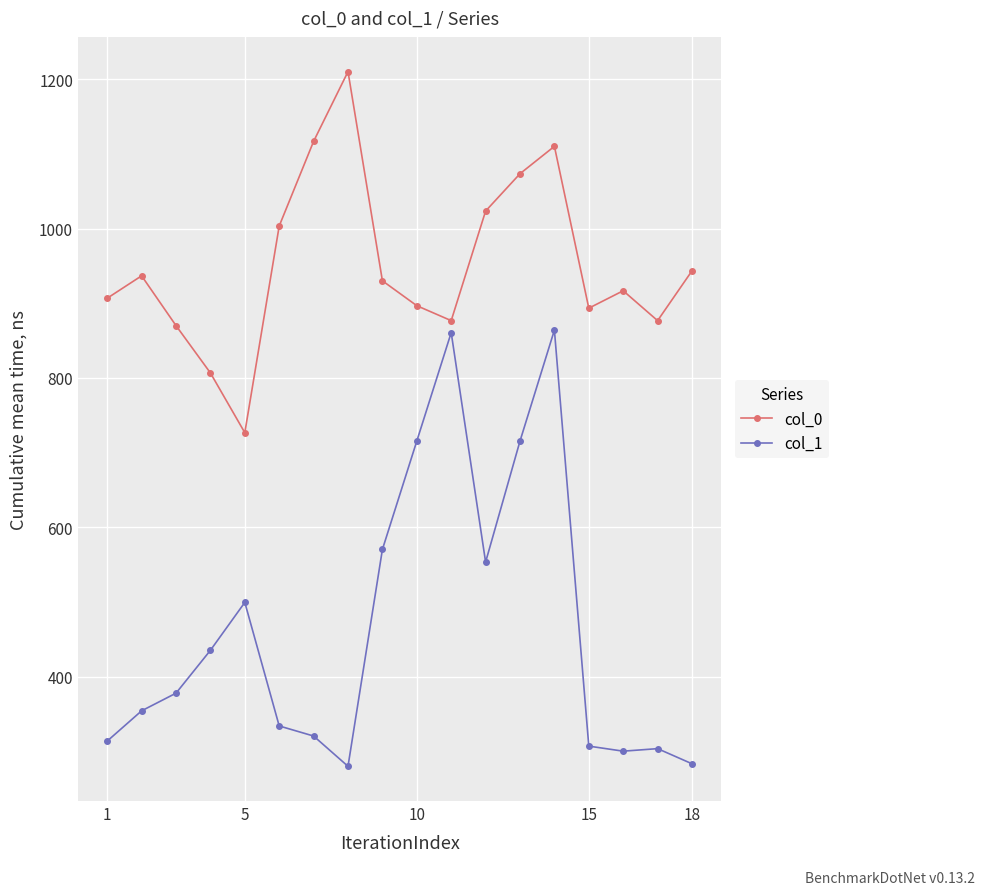

What is the highest value of the col_1 series?

864.0